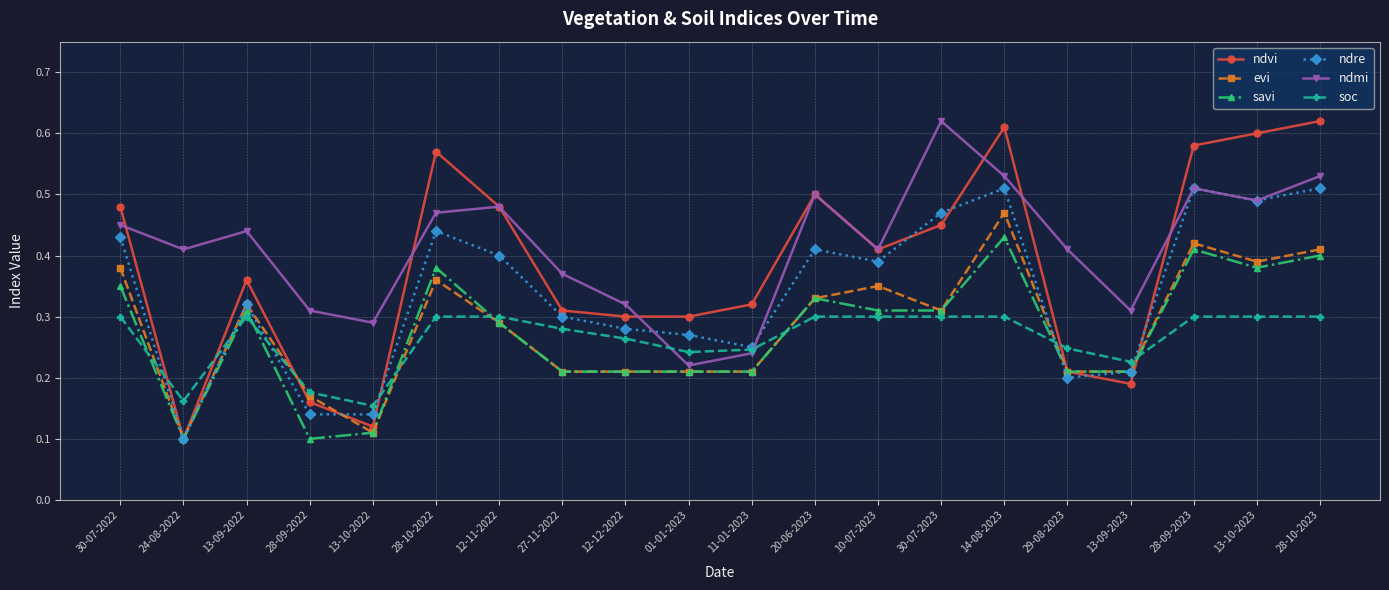

What is the sum of all evi values?

5.7